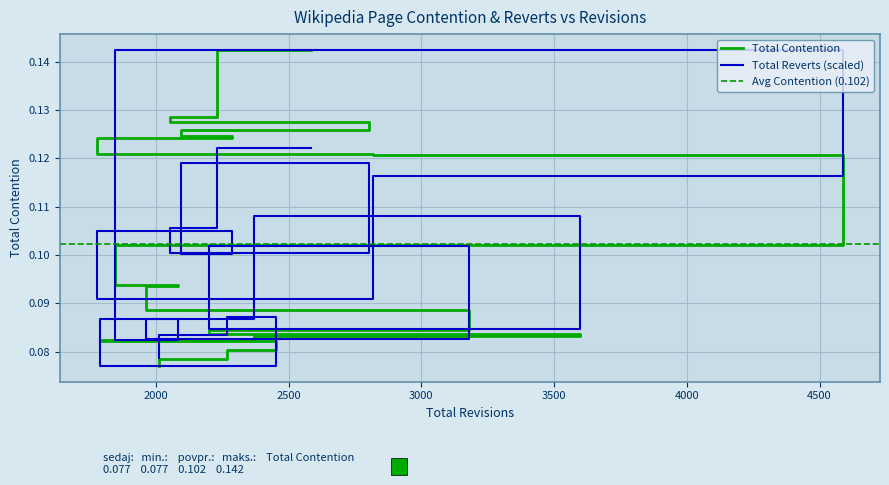

What is the value of the Total Reverts (scaled) point at the 14th from the left?

0.1